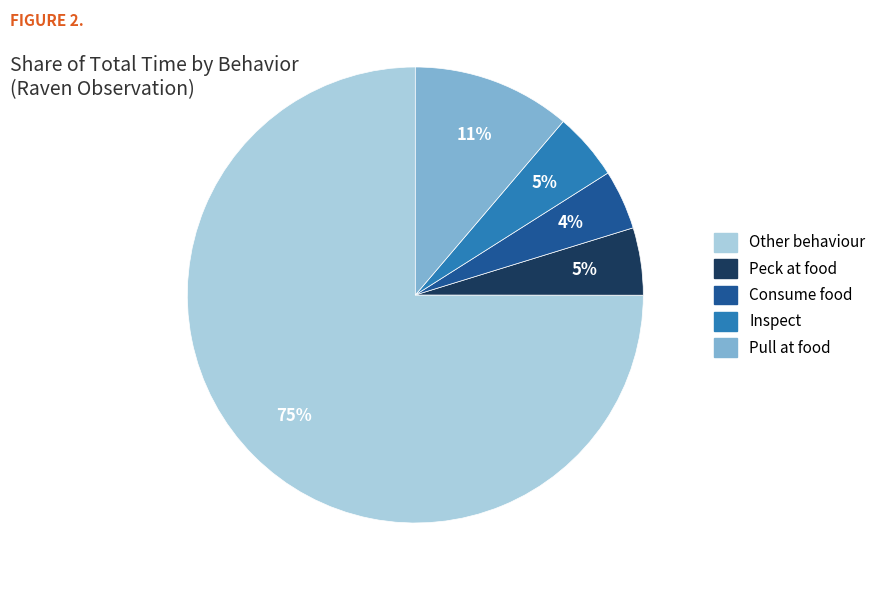

To the nearest percent, what is the difference between the largest and smallest slice percentages?

71%